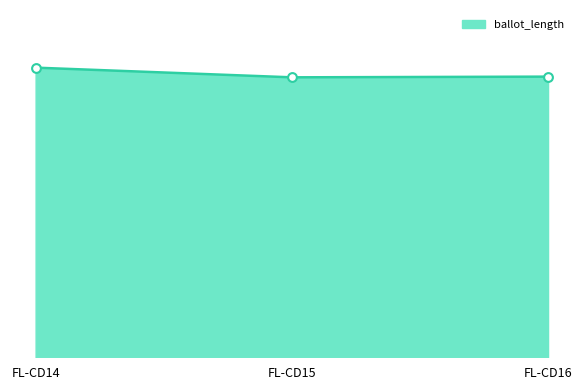

What is the change in value from FL-CD14 to FL-CD15?

-223